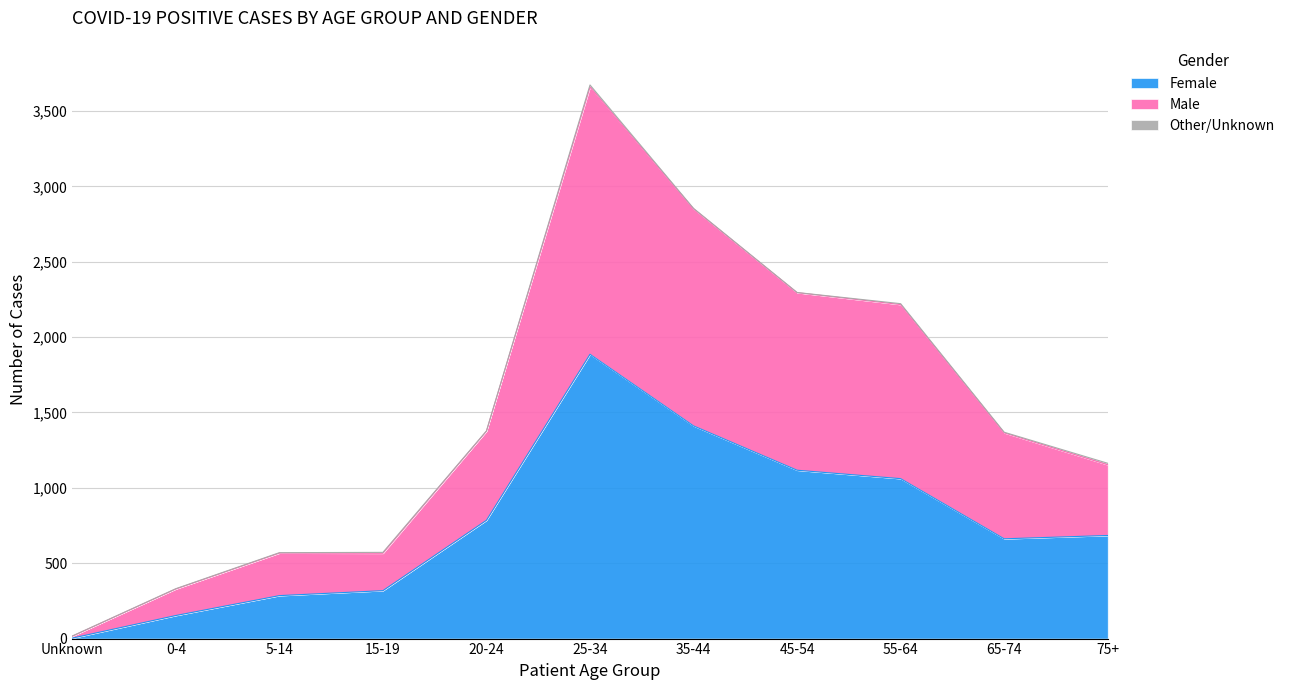

True or false: Female and Male intersect in this chart.

False